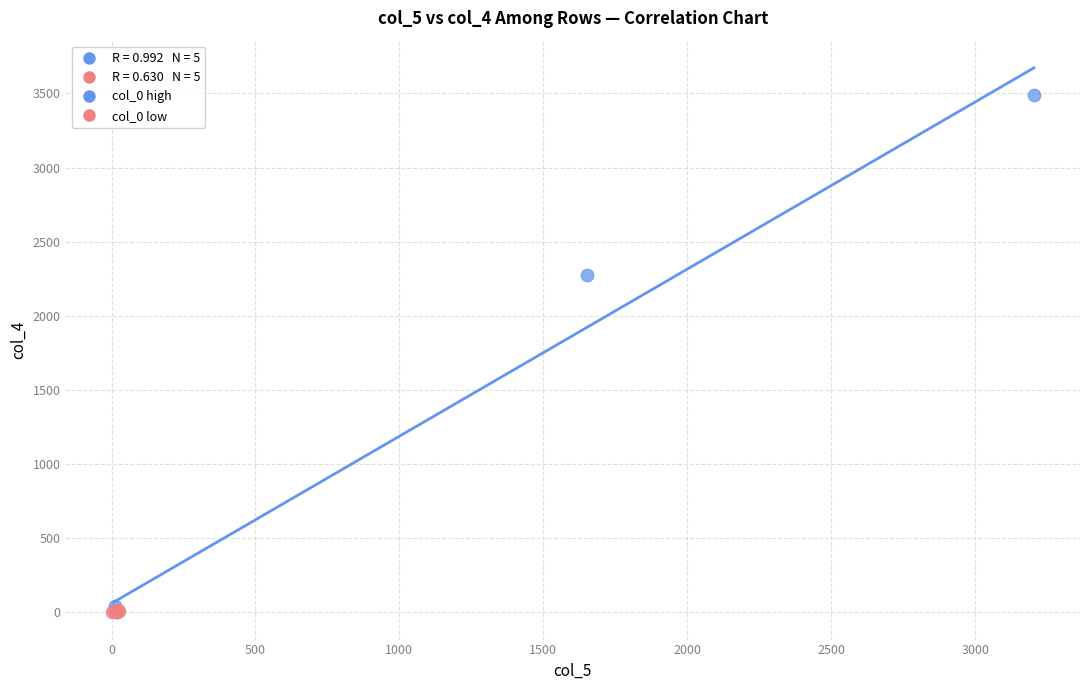

Which series reaches the maximum Y coordinate?

col_0 high